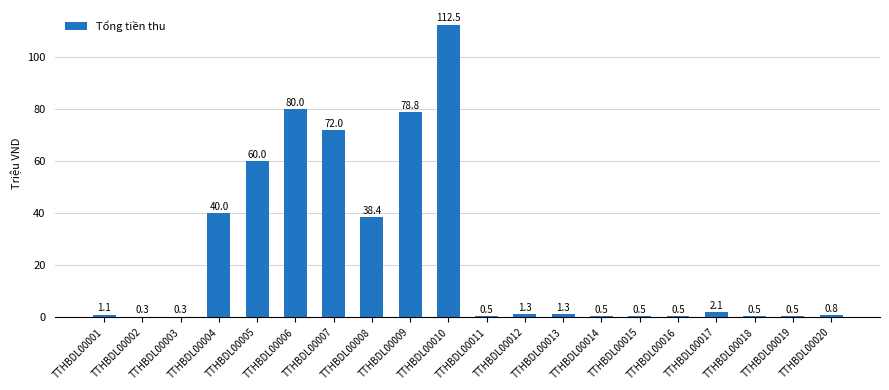

Approximately how many times larger is the value at TTHBDL00005 compared to TTHBDL00004?

1.5